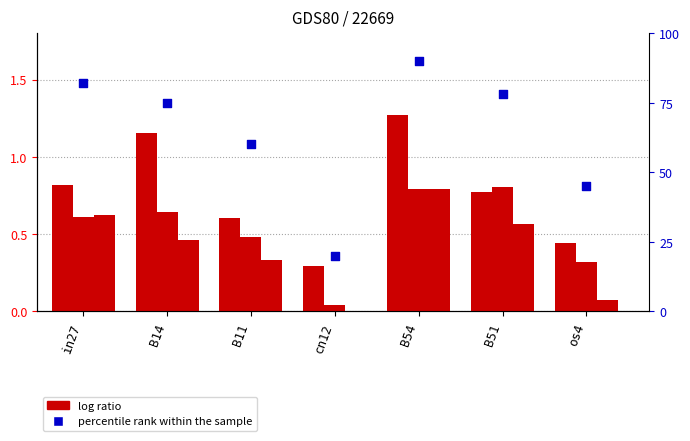

Which series has the largest total across all categories?

percentile rank within the sample